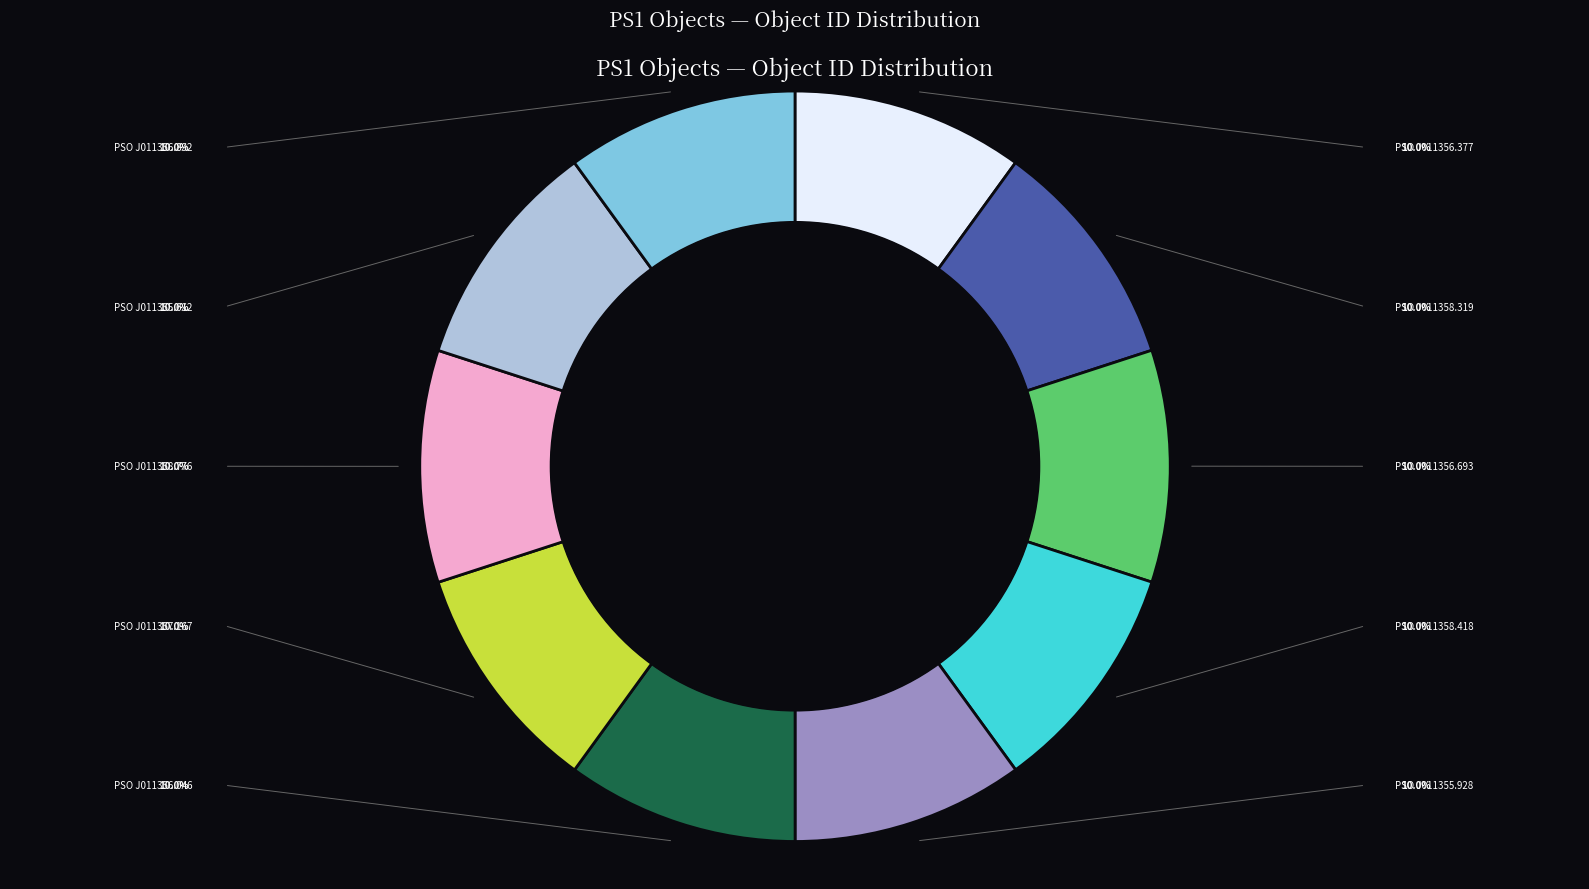

Which slice is the largest?

PSO J011356.892+002240.443